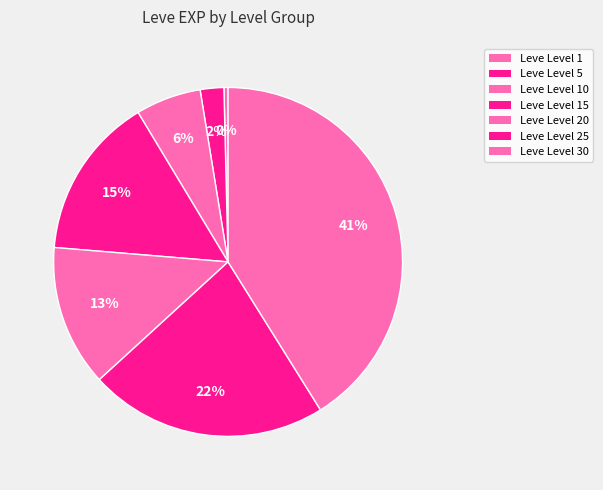

Is there any slice that represents more than half of the pie?

No